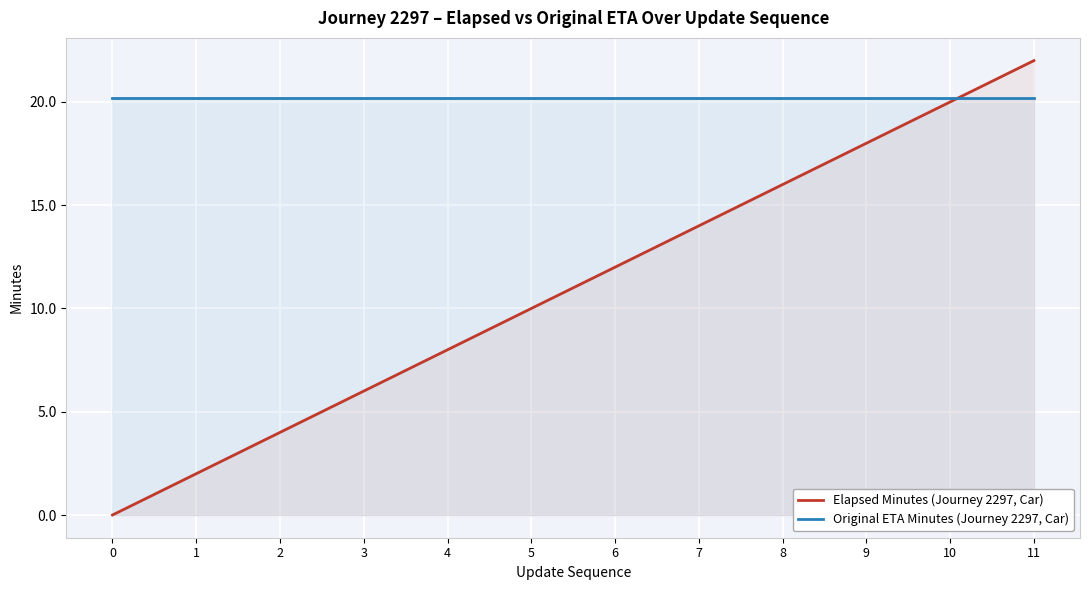

Does the chart display data point markers on the line(s)?

No